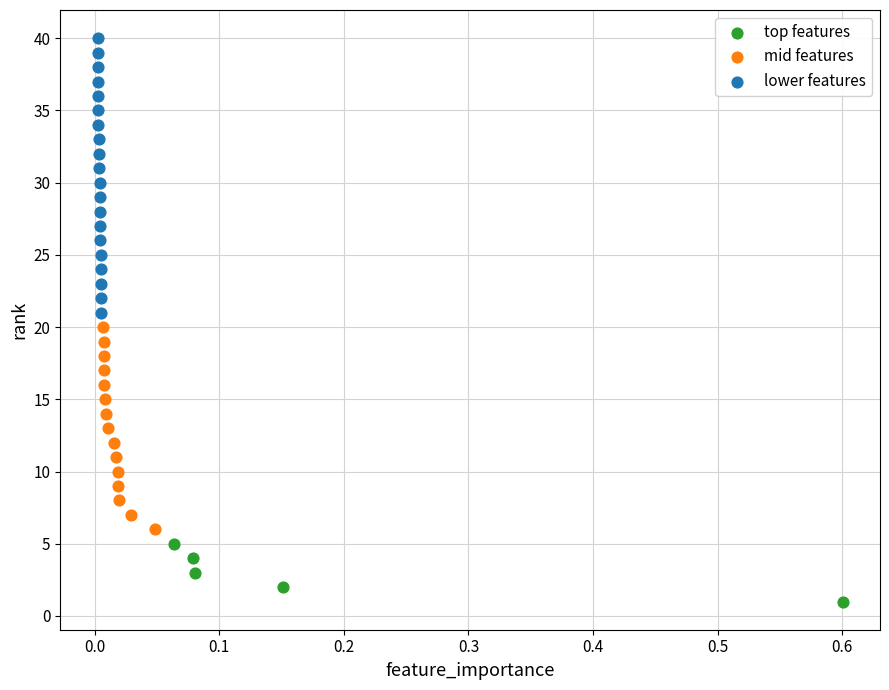

Which series has the largest Y range (max minus min)?

lower features